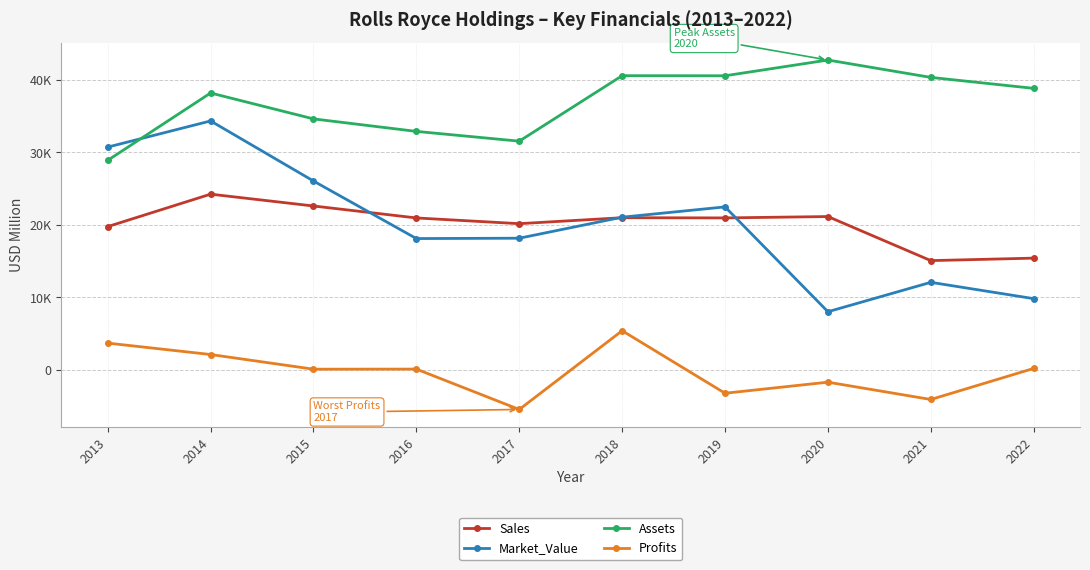

What is the spread (max minus min) of values at 2017?

36996.4